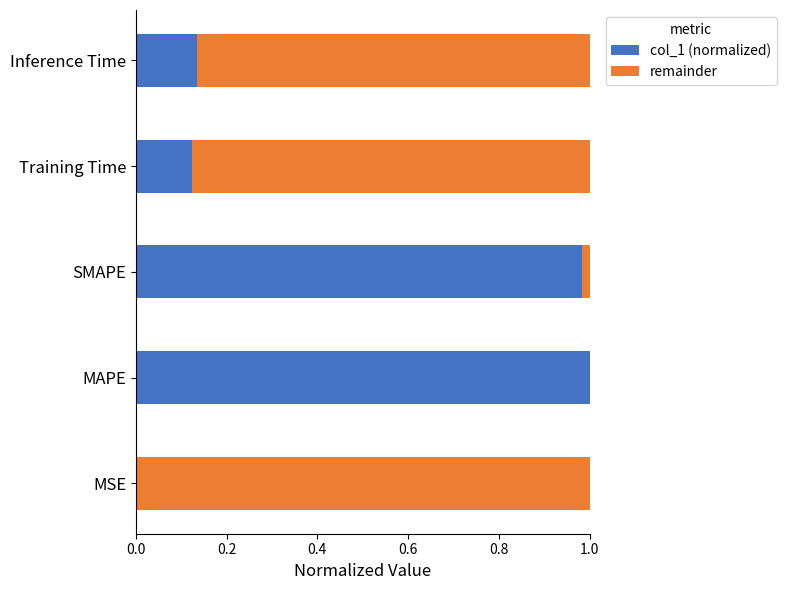

True or false: col_1 (normalized) has a value of 0.0 at MSE.

True